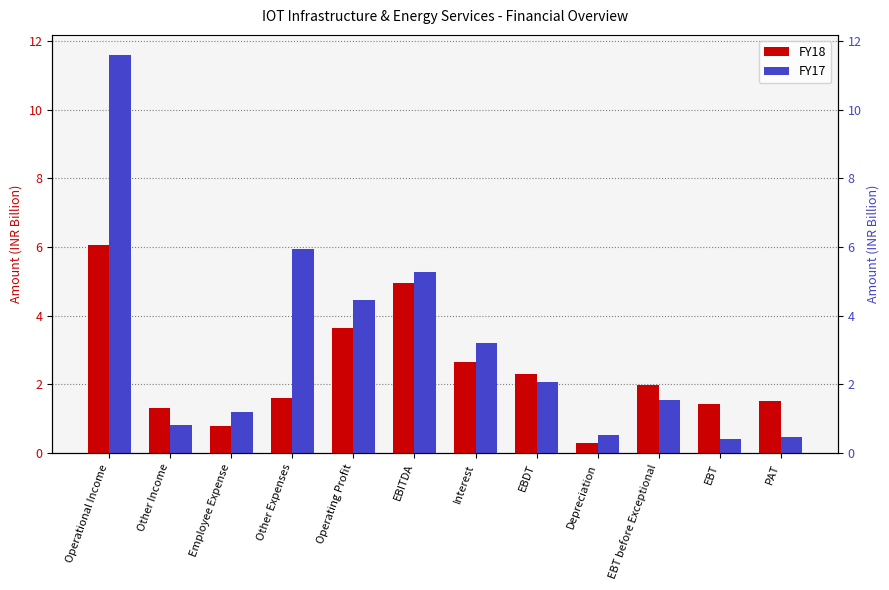

Rank the series at Operating Profit from lowest to highest value.

FY18, FY17